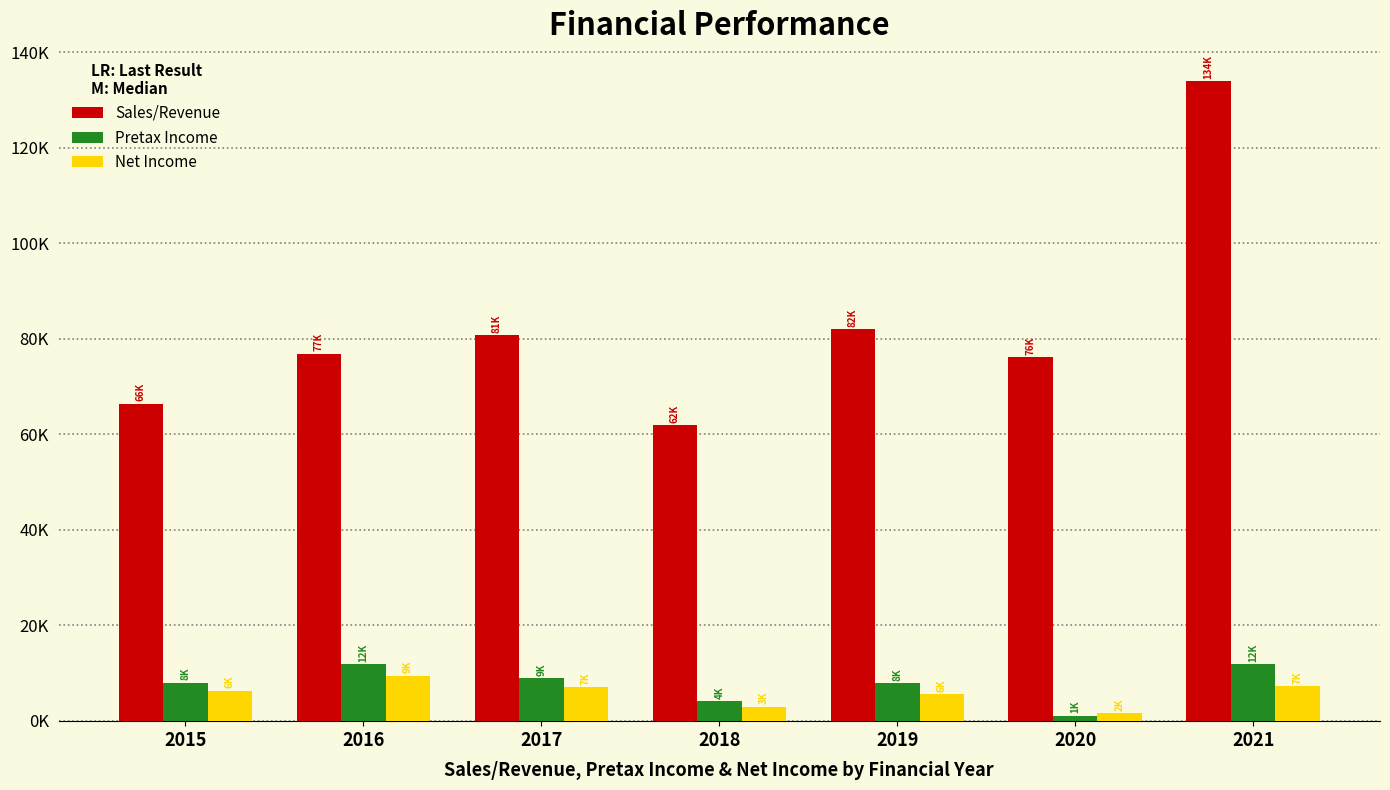

What is the value of the Sales/Revenue bar at the 6th from the left?

76134